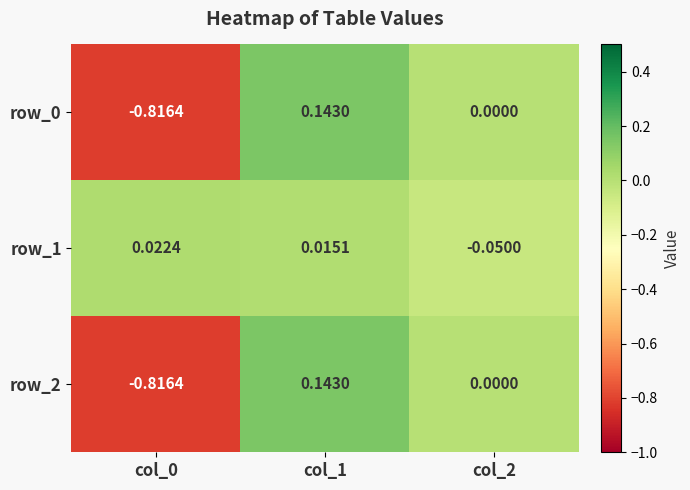

Is the value of row_1 at col_1 greater than the value of row_2 at col_0?

Yes